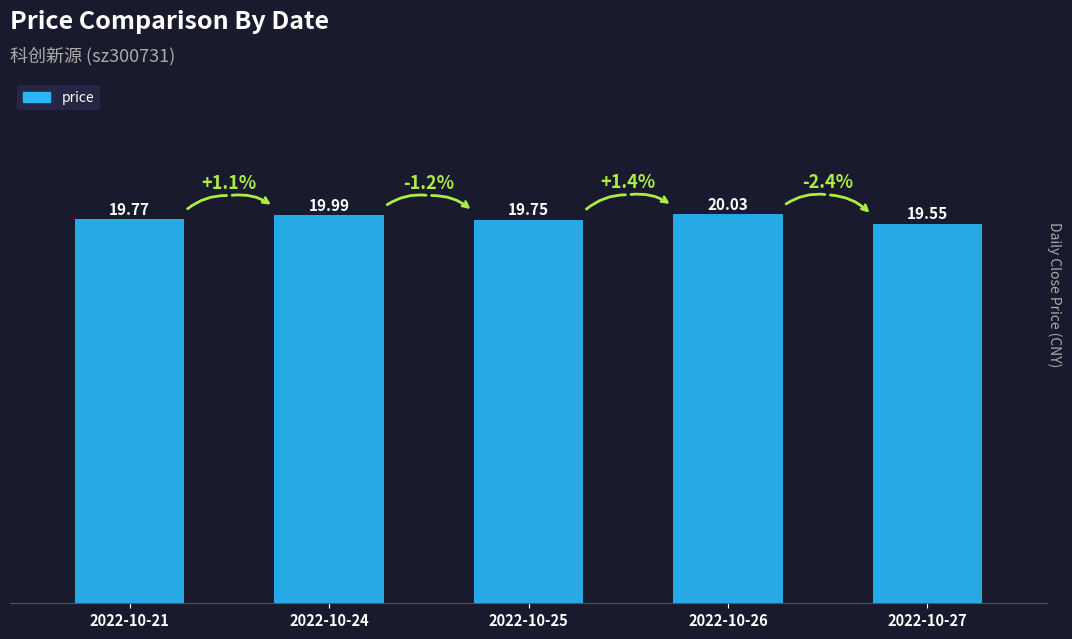

The chart shows a value of 31.6 at 2022-10-27. True or false?

False